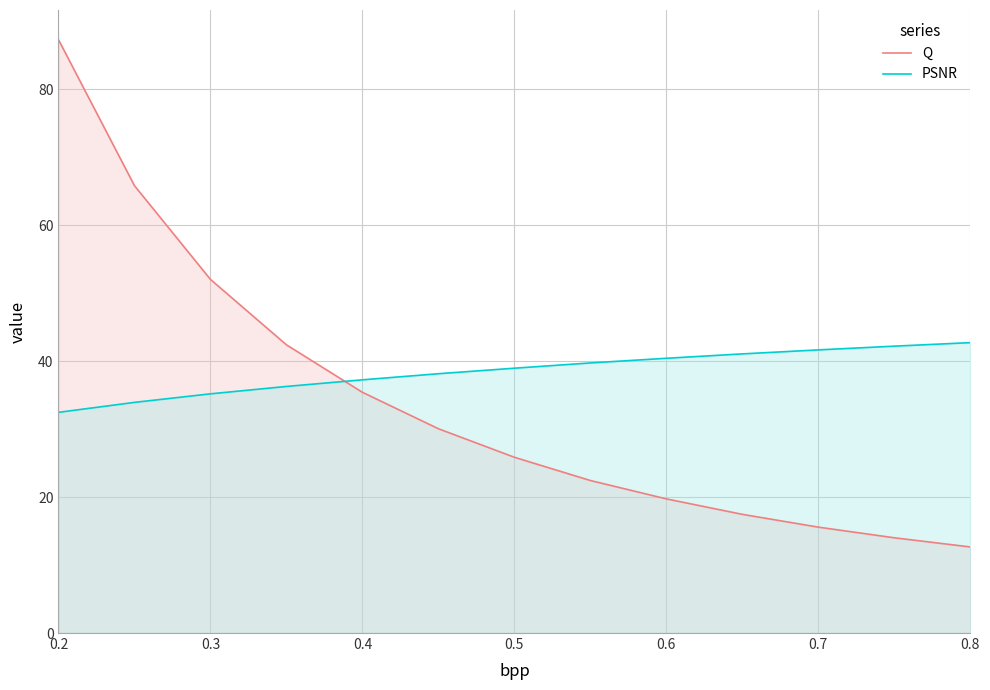

What is the minimum value for Q?

12.7